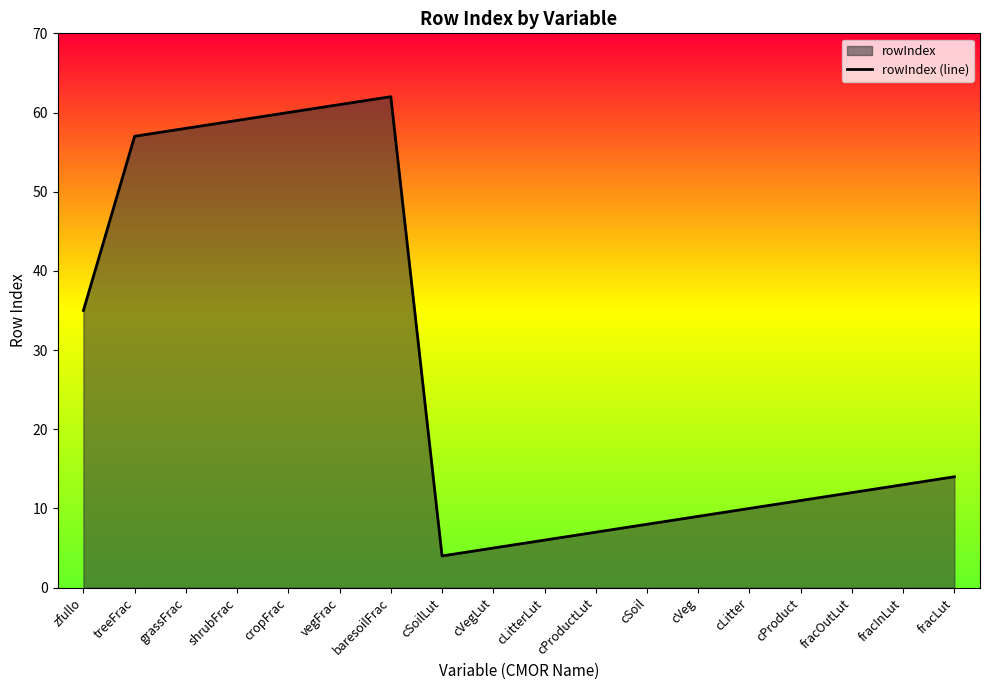

How many lines are shown in the chart?

1